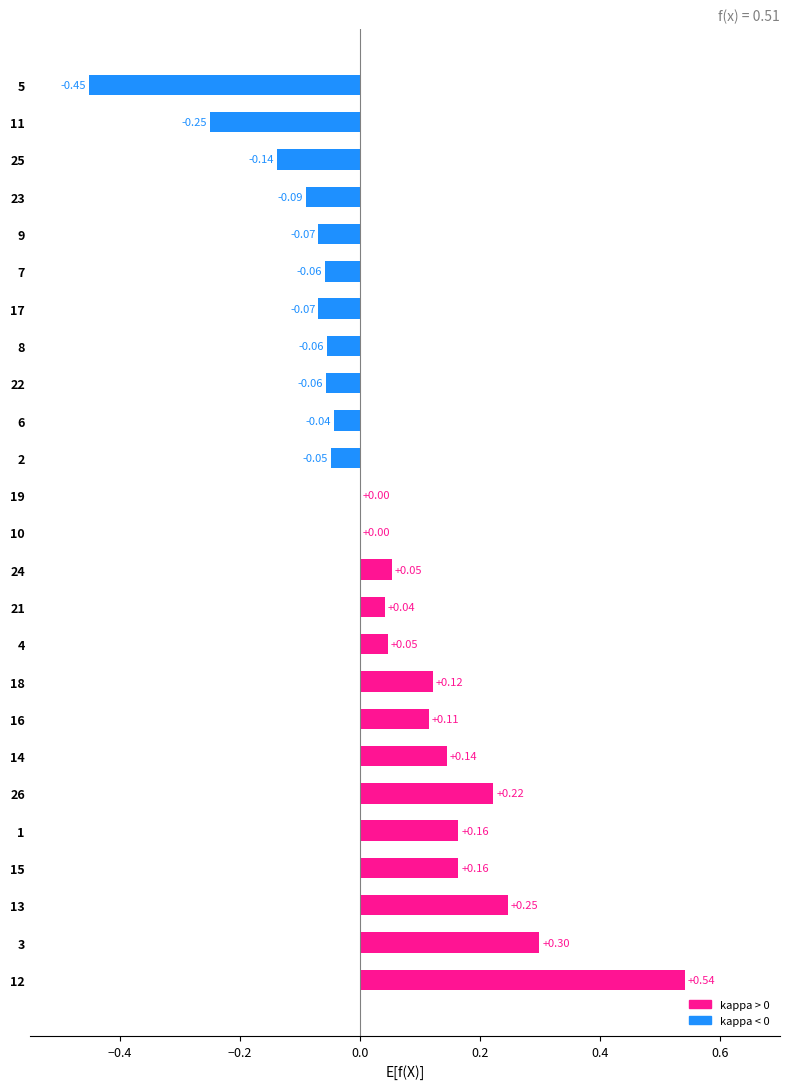

Between 24 and 18, which is larger?

18